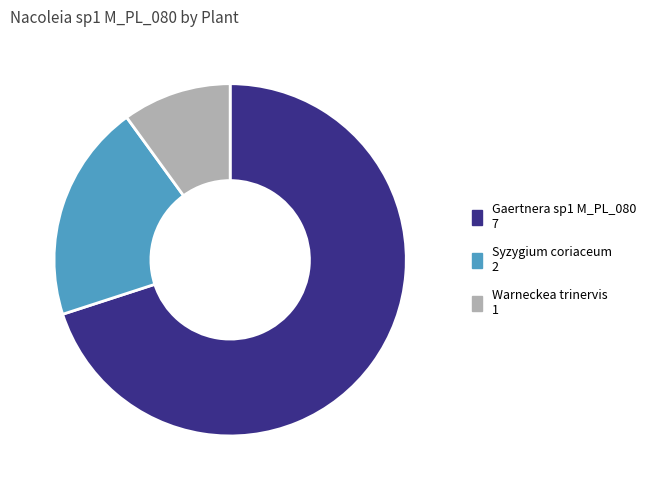

Is there any slice that represents more than half of the pie?

Yes